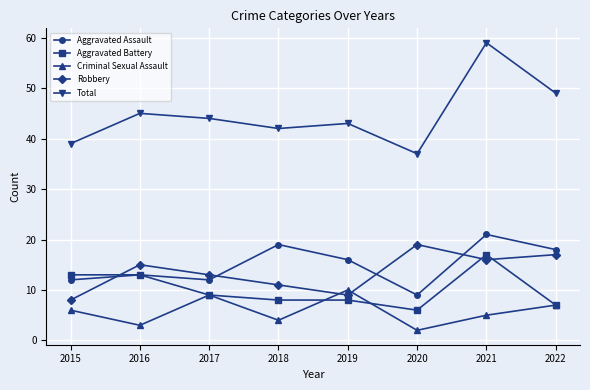

Rank the categories by Criminal Sexual Assault value from lowest to highest.

2020, 2016, 2018, 2021, 2015, 2022, 2017, 2019